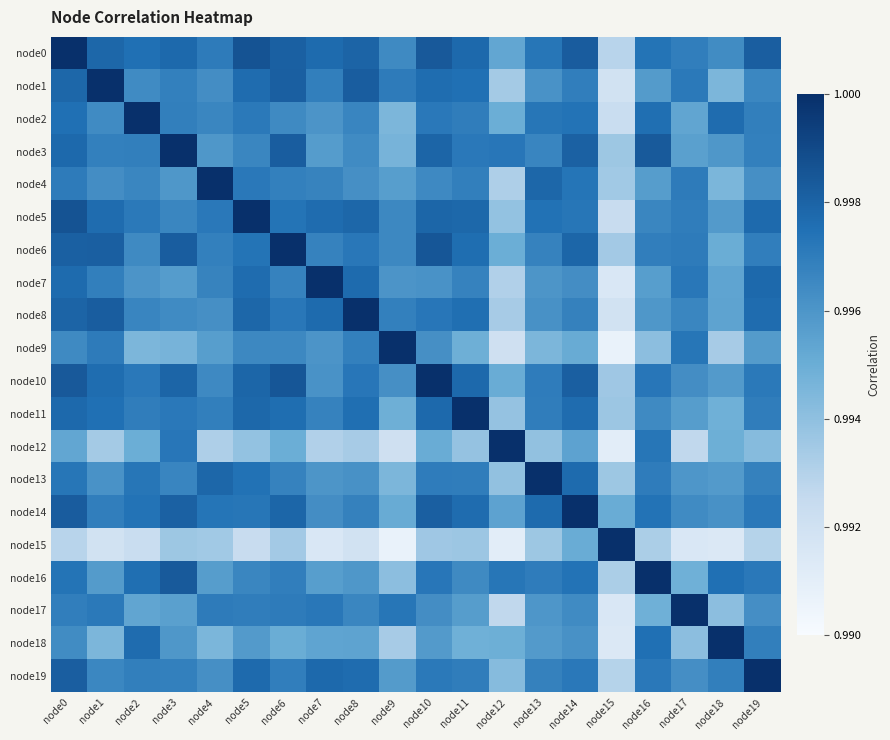

Reading right to left, list all the values displayed in this chart.

node0: node19=1.0	node18=1.0	node17=1.0	node16=1.0	node15=1.0	node14=1.0	node13=1.0	node12=1.0	node11=1.0	node10=1.0	node9=1.0	node8=1.0	node7=1.0	node6=1.0	node5=1.0	node4=1.0	node3=1.0	node2=1.0	node1=1.0	node0=1.0
node1: node19=1.0	node18=1.0	node17=1.0	node16=1.0	node15=1.0	node14=1.0	node13=1.0	node12=1.0	node11=1.0	node10=1.0	node9=1.0	node8=1.0	node7=1.0	node6=1.0	node5=1.0	node4=1.0	node3=1.0	node2=1.0	node1=1.0	node0=1.0
node2: node19=1.0	node18=1.0	node17=1.0	node16=1.0	node15=1.0	node14=1.0	node13=1.0	node12=1.0	node11=1.0	node10=1.0	node9=1.0	node8=1.0	node7=1.0	node6=1.0	node5=1.0	node4=1.0	node3=1.0	node2=1.0	node1=1.0	node0=1.0
node3: node19=1.0	node18=1.0	node17=1.0	node16=1.0	node15=1.0	node14=1.0	node13=1.0	node12=1.0	node11=1.0	node10=1.0	node9=1.0	node8=1.0	node7=1.0	node6=1.0	node5=1.0	node4=1.0	node3=1.0	node2=1.0	node1=1.0	node0=1.0
node4: node19=1.0	node18=1.0	node17=1.0	node16=1.0	node15=1.0	node14=1.0	node13=1.0	node12=1.0	node11=1.0	node10=1.0	node9=1.0	node8=1.0	node7=1.0	node6=1.0	node5=1.0	node4=1.0	node3=1.0	node2=1.0	node1=1.0	node0=1.0
node5: node19=1.0	node18=1.0	node17=1.0	node16=1.0	node15=1.0	node14=1.0	node13=1.0	node12=1.0	node11=1.0	node10=1.0	node9=1.0	node8=1.0	node7=1.0	node6=1.0	node5=1.0	node4=1.0	node3=1.0	node2=1.0	node1=1.0	node0=1.0
node6: node19=1.0	node18=1.0	node17=1.0	node16=1.0	node15=1.0	node14=1.0	node13=1.0	node12=1.0	node11=1.0	node10=1.0	node9=1.0	node8=1.0	node7=1.0	node6=1.0	node5=1.0	node4=1.0	node3=1.0	node2=1.0	node1=1.0	node0=1.0
node7: node19=1.0	node18=1.0	node17=1.0	node16=1.0	node15=1.0	node14=1.0	node13=1.0	node12=1.0	node11=1.0	node10=1.0	node9=1.0	node8=1.0	node7=1.0	node6=1.0	node5=1.0	node4=1.0	node3=1.0	node2=1.0	node1=1.0	node0=1.0
node8: node19=1.0	node18=1.0	node17=1.0	node16=1.0	node15=1.0	node14=1.0	node13=1.0	node12=1.0	node11=1.0	node10=1.0	node9=1.0	node8=1.0	node7=1.0	node6=1.0	node5=1.0	node4=1.0	node3=1.0	node2=1.0	node1=1.0	node0=1.0
node9: node19=1.0	node18=1.0	node17=1.0	node16=1.0	node15=1.0	node14=1.0	node13=1.0	node12=1.0	node11=1.0	node10=1.0	node9=1.0	node8=1.0	node7=1.0	node6=1.0	node5=1.0	node4=1.0	node3=1.0	node2=1.0	node1=1.0	node0=1.0
node10: node19=1.0	node18=1.0	node17=1.0	node16=1.0	node15=1.0	node14=1.0	node13=1.0	node12=1.0	node11=1.0	node10=1.0	node9=1.0	node8=1.0	node7=1.0	node6=1.0	node5=1.0	node4=1.0	node3=1.0	node2=1.0	node1=1.0	node0=1.0
node11: node19=1.0	node18=1.0	node17=1.0	node16=1.0	node15=1.0	node14=1.0	node13=1.0	node12=1.0	node11=1.0	node10=1.0	node9=1.0	node8=1.0	node7=1.0	node6=1.0	node5=1.0	node4=1.0	node3=1.0	node2=1.0	node1=1.0	node0=1.0
node12: node19=1.0	node18=1.0	node17=1.0	node16=1.0	node15=1.0	node14=1.0	node13=1.0	node12=1.0	node11=1.0	node10=1.0	node9=1.0	node8=1.0	node7=1.0	node6=1.0	node5=1.0	node4=1.0	node3=1.0	node2=1.0	node1=1.0	node0=1.0
node13: node19=1.0	node18=1.0	node17=1.0	node16=1.0	node15=1.0	node14=1.0	node13=1.0	node12=1.0	node11=1.0	node10=1.0	node9=1.0	node8=1.0	node7=1.0	node6=1.0	node5=1.0	node4=1.0	node3=1.0	node2=1.0	node1=1.0	node0=1.0
node14: node19=1.0	node18=1.0	node17=1.0	node16=1.0	node15=1.0	node14=1.0	node13=1.0	node12=1.0	node11=1.0	node10=1.0	node9=1.0	node8=1.0	node7=1.0	node6=1.0	node5=1.0	node4=1.0	node3=1.0	node2=1.0	node1=1.0	node0=1.0
node15: node19=1.0	node18=1.0	node17=1.0	node16=1.0	node15=1.0	node14=1.0	node13=1.0	node12=1.0	node11=1.0	node10=1.0	node9=1.0	node8=1.0	node7=1.0	node6=1.0	node5=1.0	node4=1.0	node3=1.0	node2=1.0	node1=1.0	node0=1.0
node16: node19=1.0	node18=1.0	node17=1.0	node16=1.0	node15=1.0	node14=1.0	node13=1.0	node12=1.0	node11=1.0	node10=1.0	node9=1.0	node8=1.0	node7=1.0	node6=1.0	node5=1.0	node4=1.0	node3=1.0	node2=1.0	node1=1.0	node0=1.0
node17: node19=1.0	node18=1.0	node17=1.0	node16=1.0	node15=1.0	node14=1.0	node13=1.0	node12=1.0	node11=1.0	node10=1.0	node9=1.0	node8=1.0	node7=1.0	node6=1.0	node5=1.0	node4=1.0	node3=1.0	node2=1.0	node1=1.0	node0=1.0
node18: node19=1.0	node18=1.0	node17=1.0	node16=1.0	node15=1.0	node14=1.0	node13=1.0	node12=1.0	node11=1.0	node10=1.0	node9=1.0	node8=1.0	node7=1.0	node6=1.0	node5=1.0	node4=1.0	node3=1.0	node2=1.0	node1=1.0	node0=1.0
node19: node19=1.0	node18=1.0	node17=1.0	node16=1.0	node15=1.0	node14=1.0	node13=1.0	node12=1.0	node11=1.0	node10=1.0	node9=1.0	node8=1.0	node7=1.0	node6=1.0	node5=1.0	node4=1.0	node3=1.0	node2=1.0	node1=1.0	node0=1.0